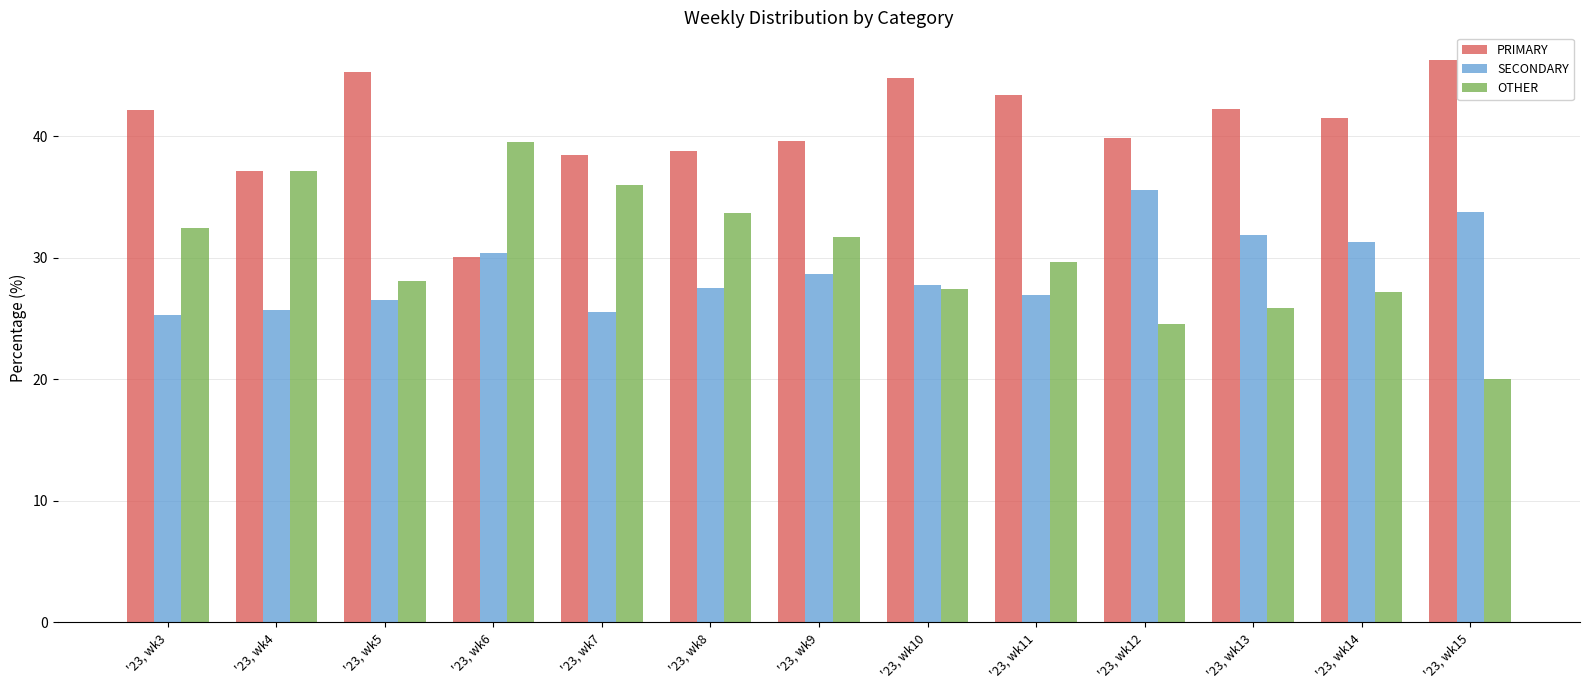

The value of OTHER at '23, wk14 is 46.3. True or false?

False